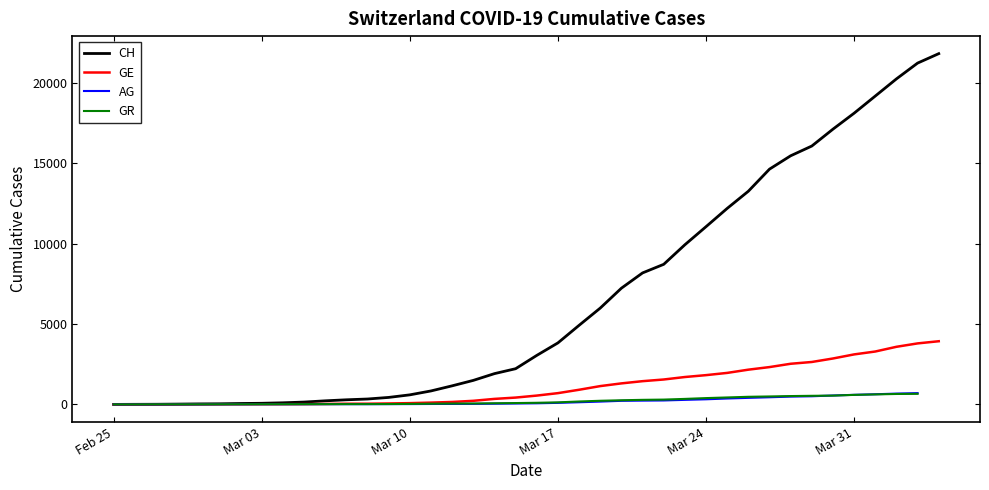

True or false: AG and CH intersect in this chart.

True